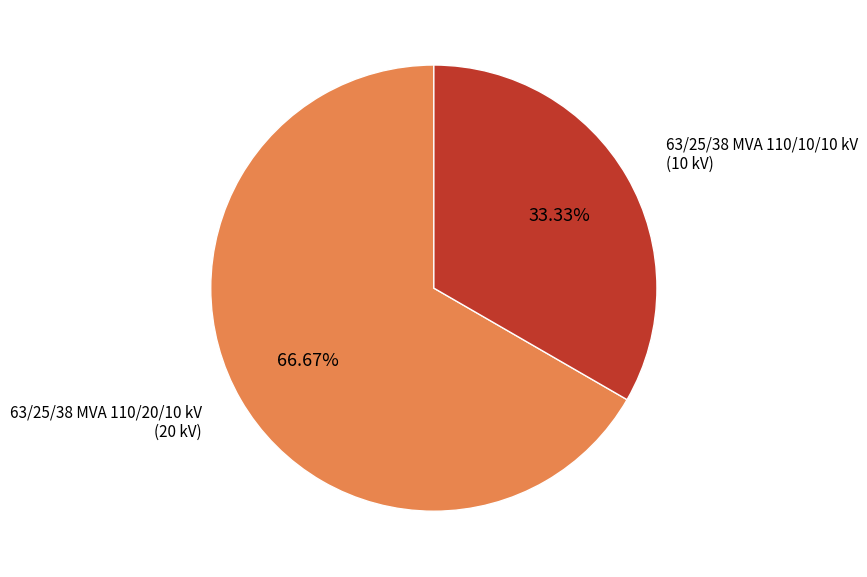

What percentage is the 63/25/38 MVA 110/20/10 kV slice, to the nearest percent?

67%